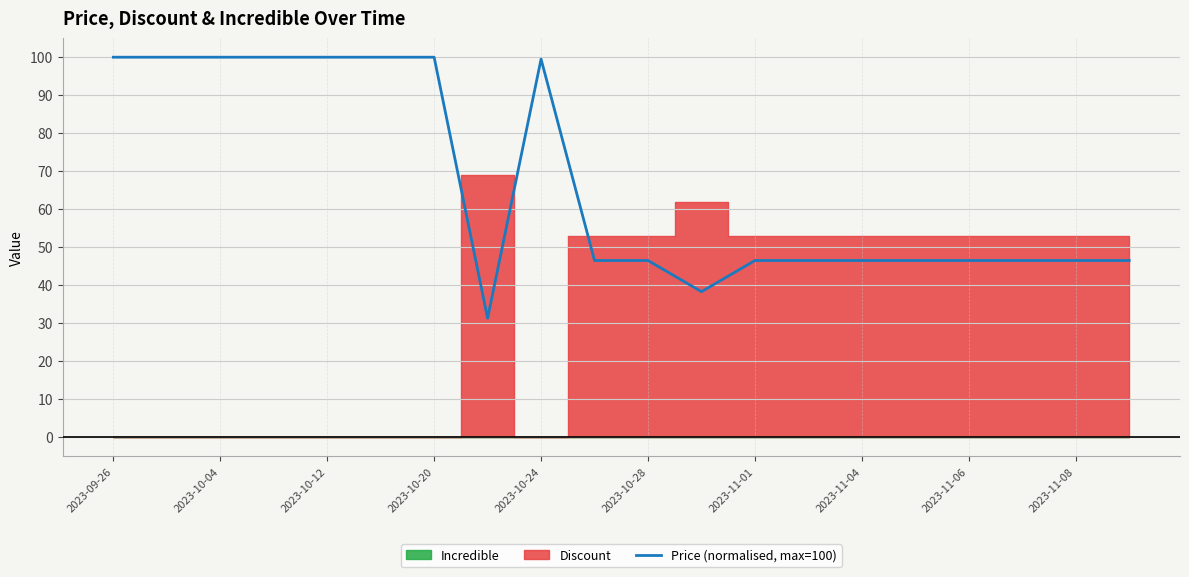

The Price (normalised, max=100) series shows 31.2 at 2023-11-08. True or false?

False